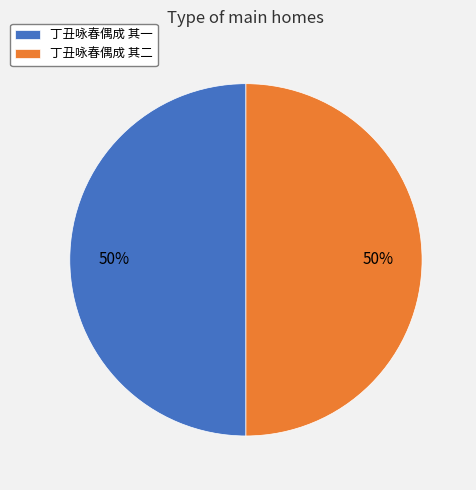

To the nearest percent, what is the average slice percentage?

50%